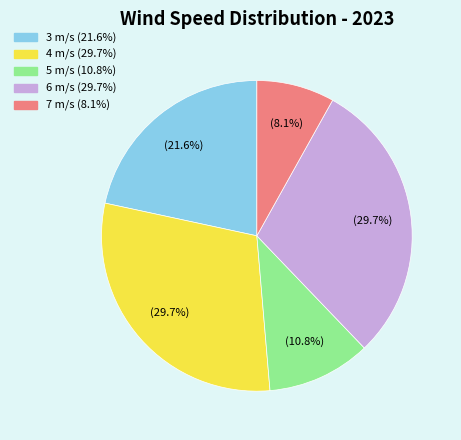

Is there a majority slice in this chart?

No